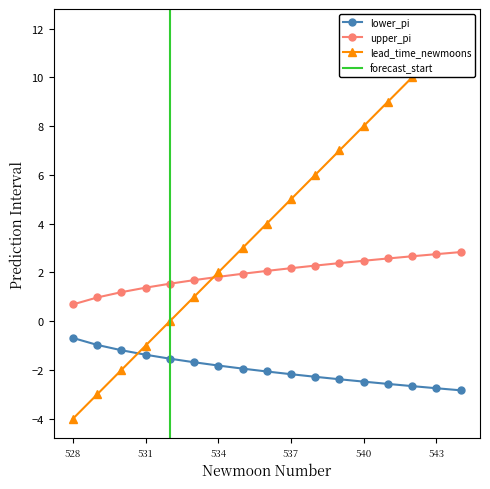

Rank the categories by upper_pi value from lowest to highest.

528, 529, 530, 531, 532, 533, 534, 535, 536, 537, 538, 539, 540, 541, 542, 543, 544